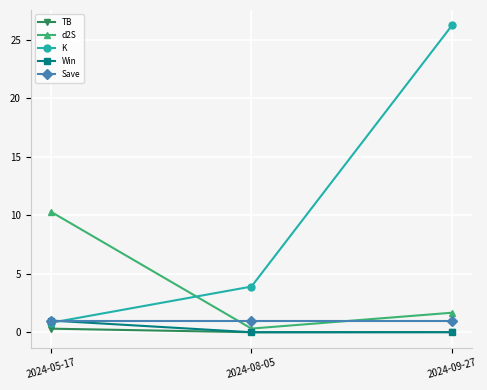

Is it true that TB equals 0.0 at 2024-09-27?

True